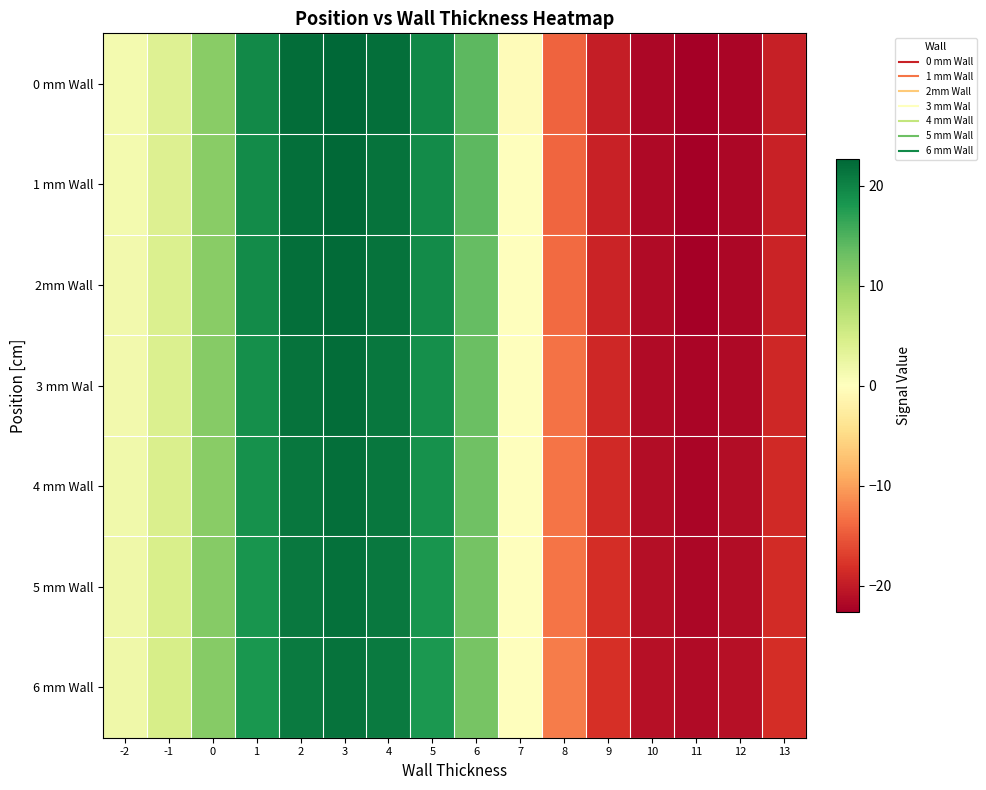

List the series in order of their peak value, highest first.

0 mm Wall, 1 mm Wall, 2mm Wall, 3 mm Wal, 4 mm Wall, 5 mm Wall, 6 mm Wall